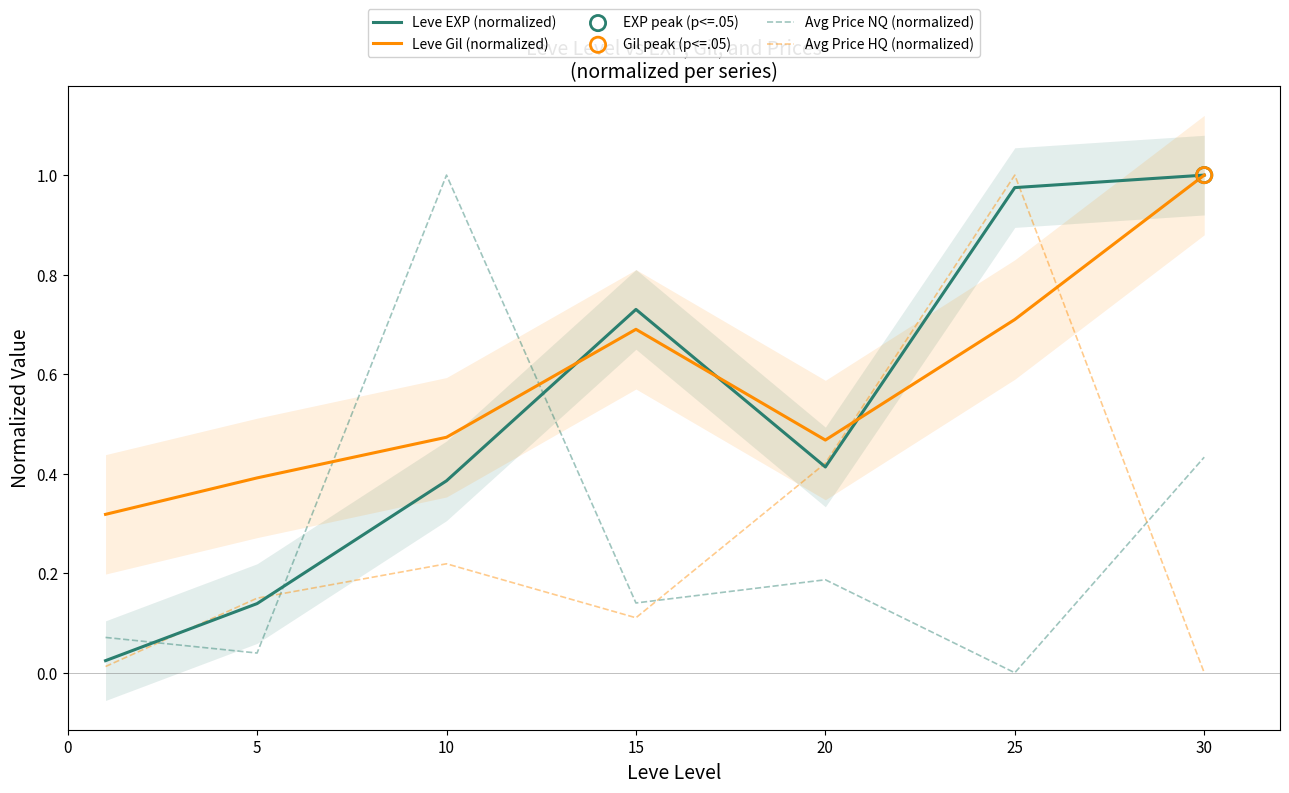

What are all the series names shown in the legend?

Leve EXP (normalized), Leve Gil (normalized), Avg Price NQ (normalized), Avg Price HQ (normalized)